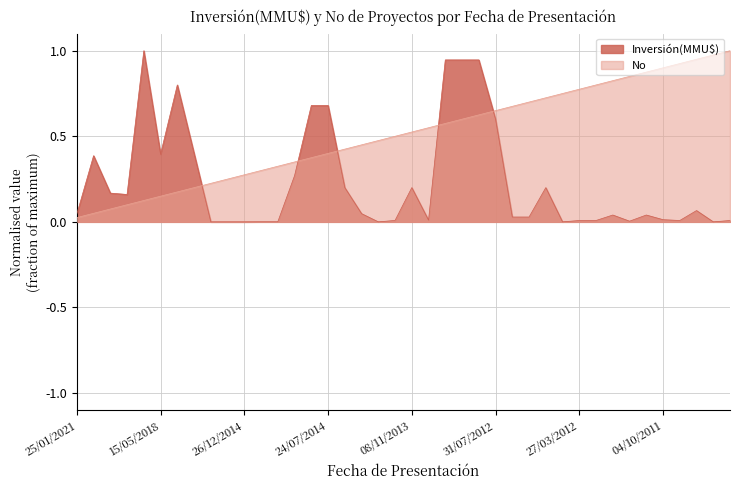

Which series has the widest spread of values?

Inversión(MMU$)